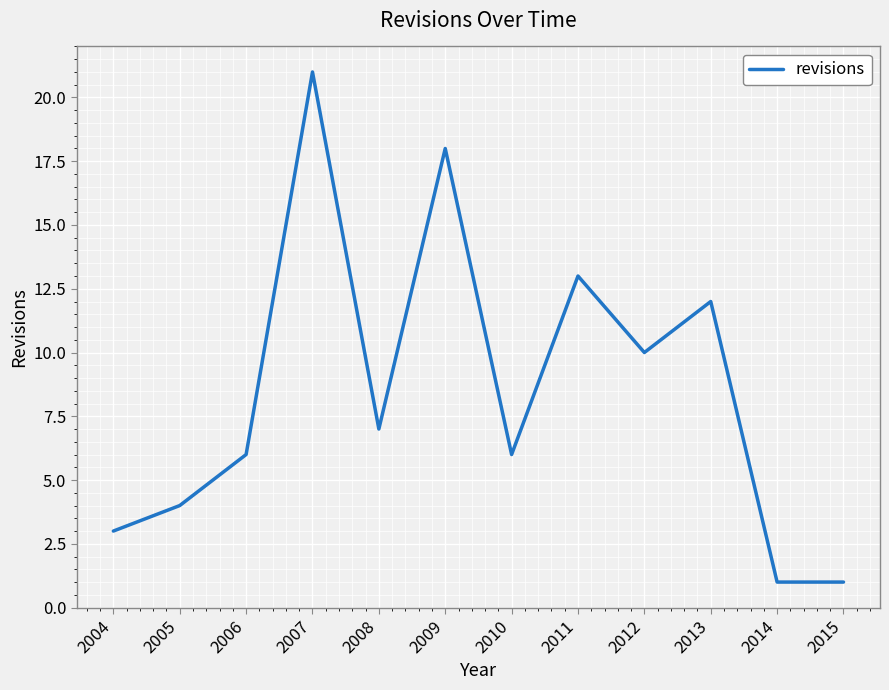

Is this an area chart (filled region under the line)?

No